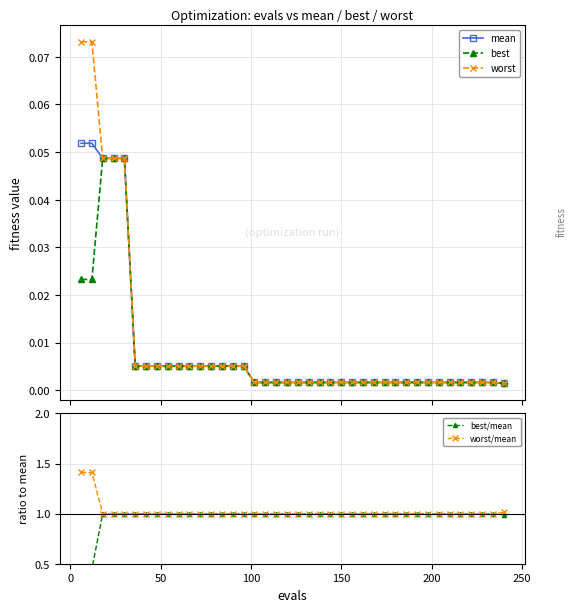

What is the highest value of the worst/mean series?

1.4